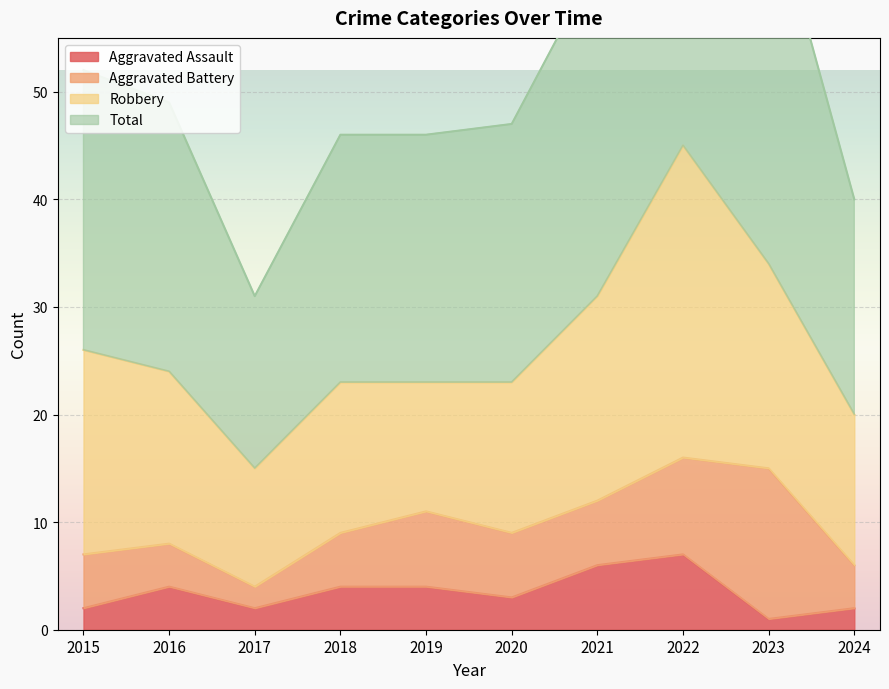

True or false: Aggravated Assault and Total intersect in this chart.

False